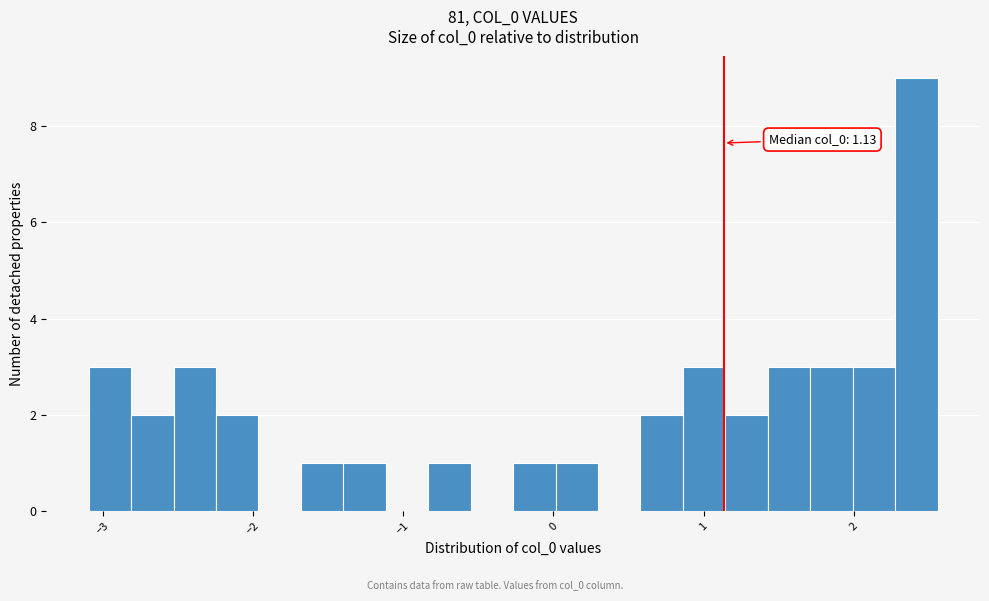

Read against the x-axis, roughly where is the centre of the tallest bar?

2.4